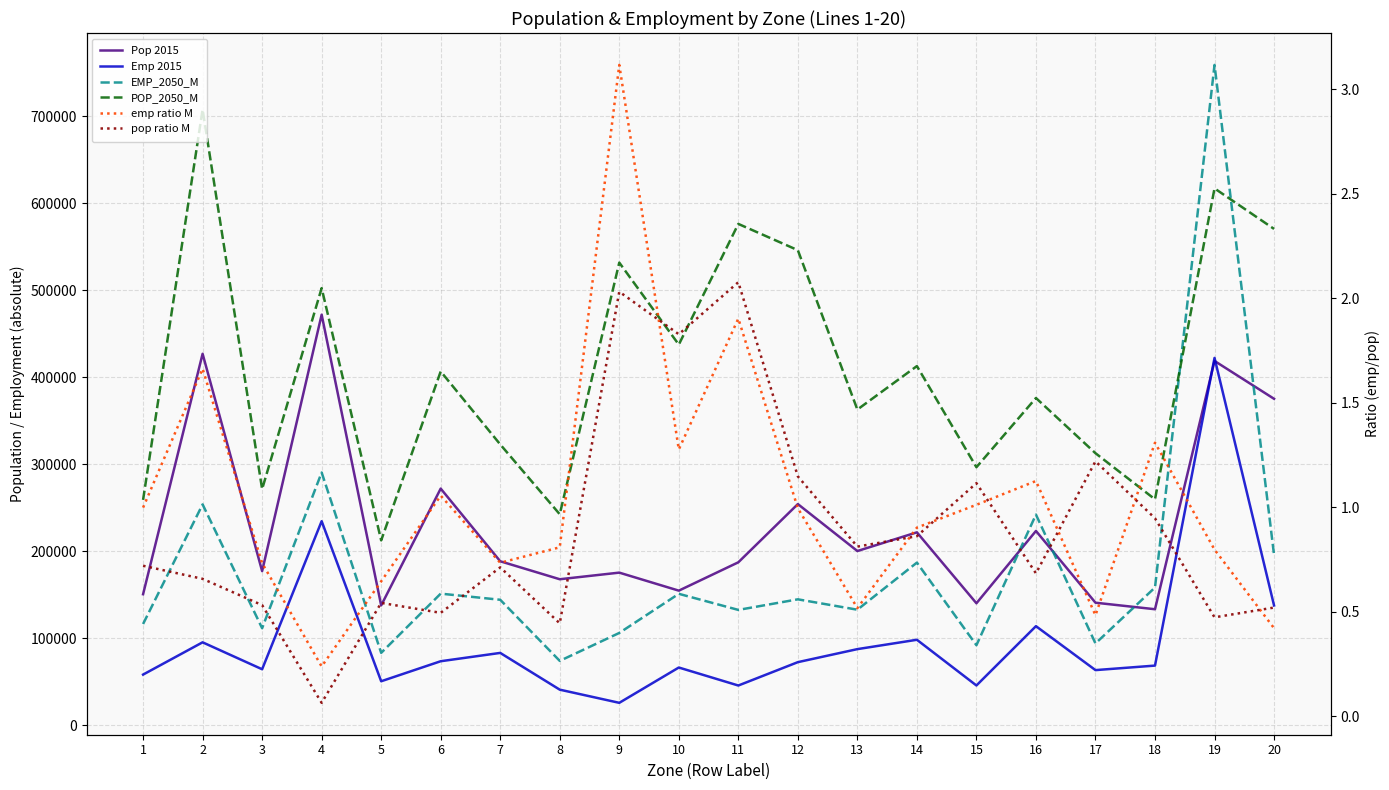

How many lines are shown in the chart?

6